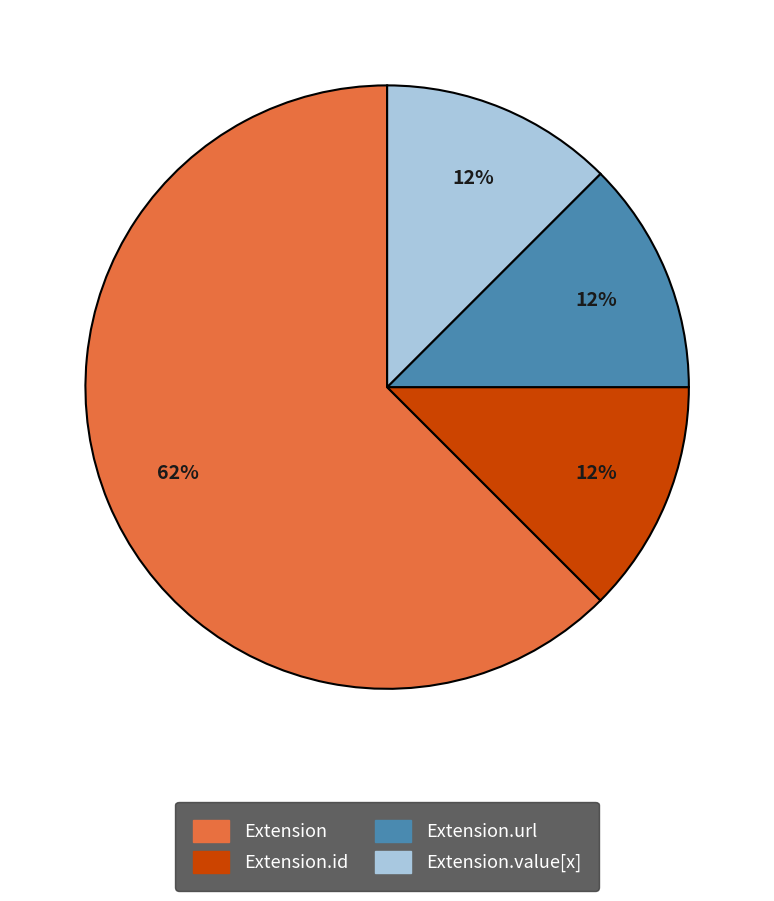

To the nearest percent, what is the average slice percentage?

25%